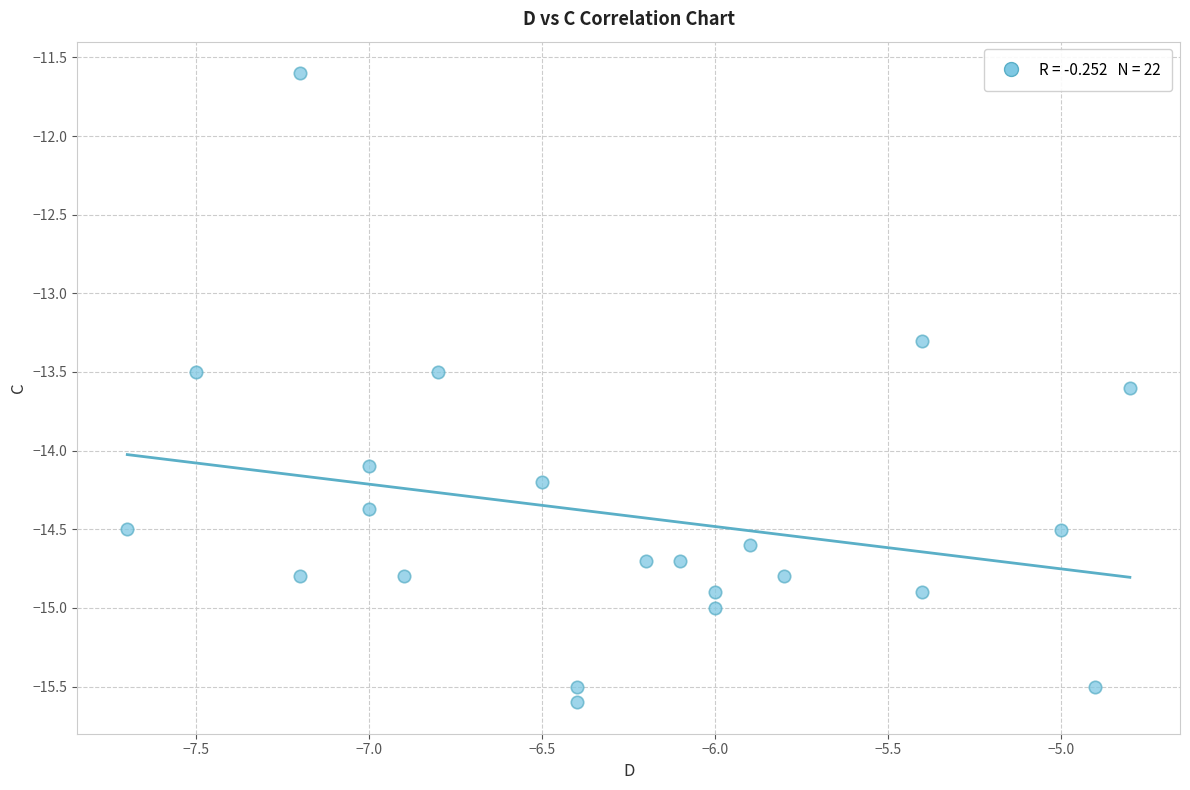

What Y value in the scatter plot is closest to -13?

-13.3